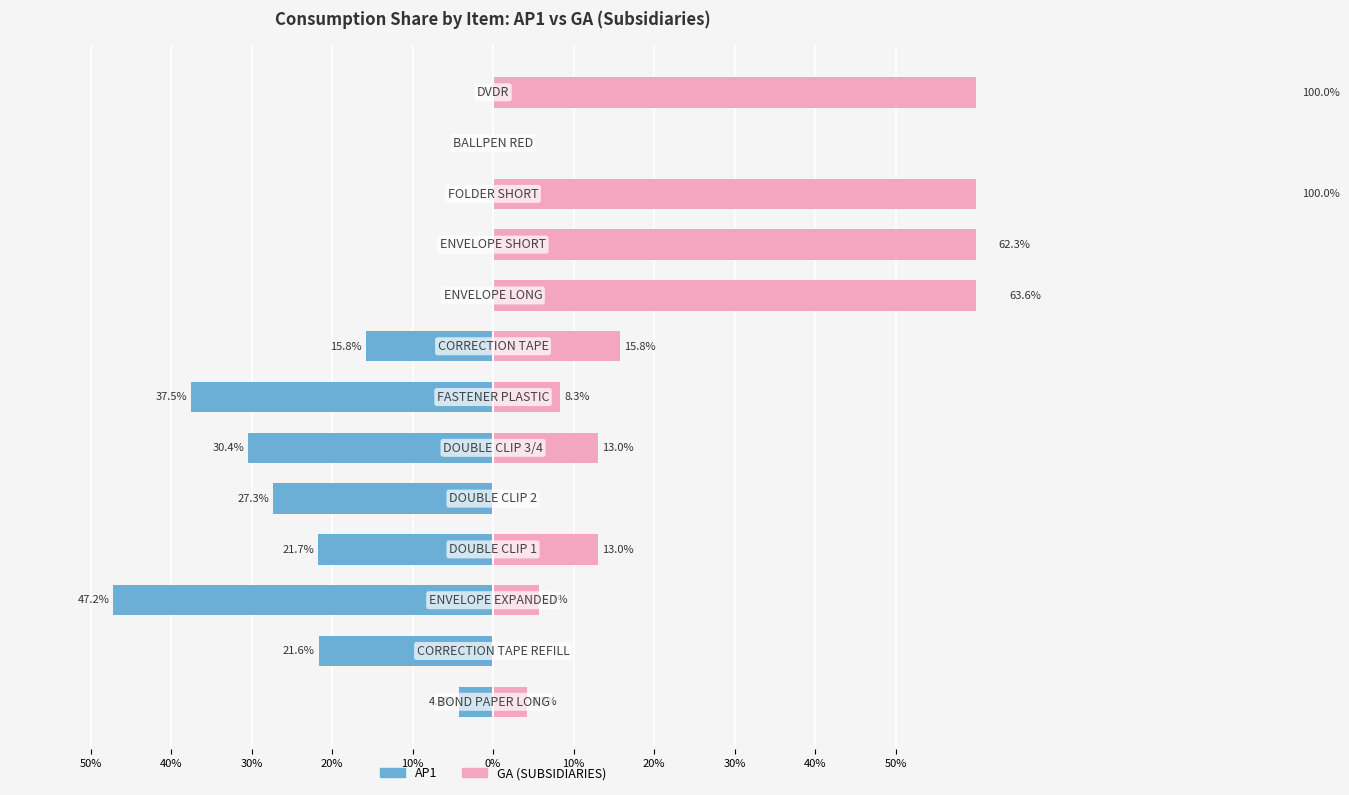

Which series has the widest spread of values?

GA (SUBSIDIARIES)